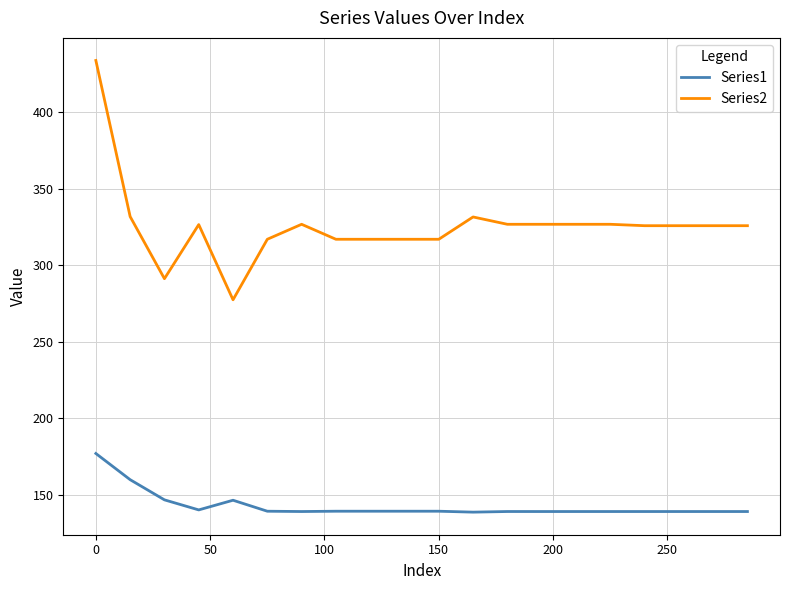

Rank the series by their average value, from lowest to highest.

Series1, Series2